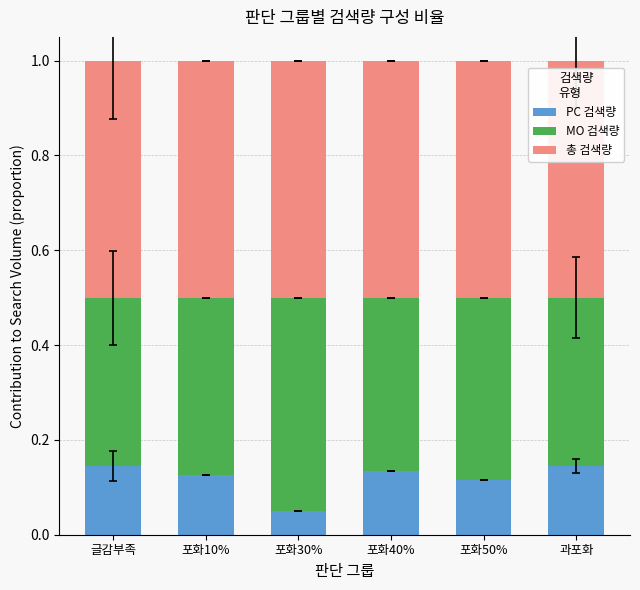

What is the total value across all series at 과포화?

1.0